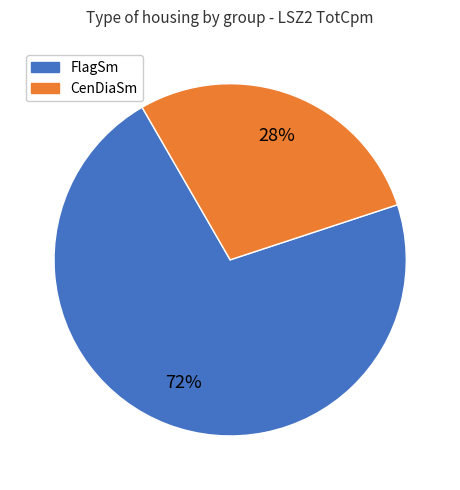

Combined, do FlagSm and CenDiaSm account for over 50%?

Yes